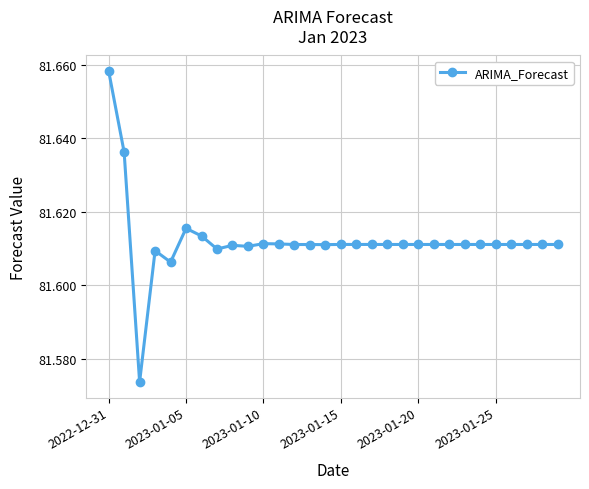

How many values are between 81 and 82?

30